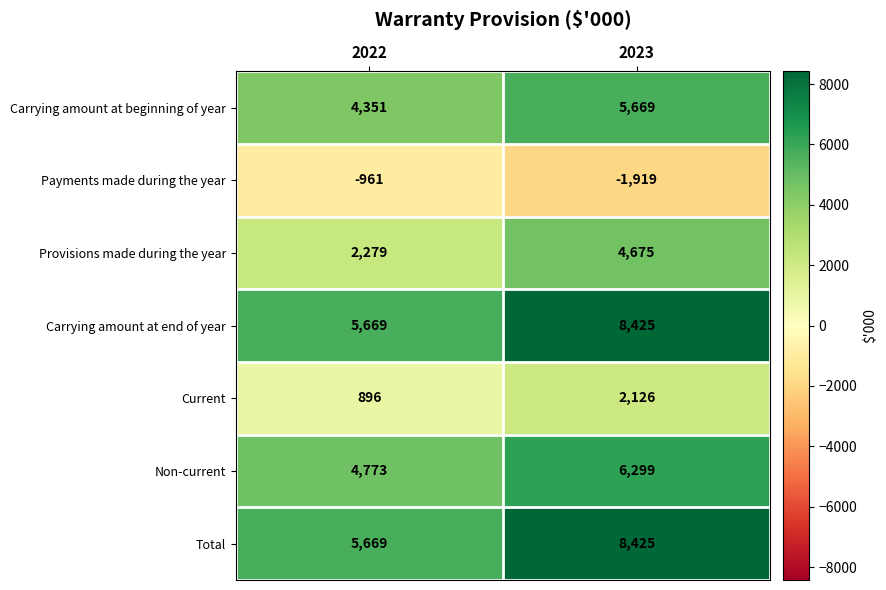

Which category has the highest value across all series?

2023